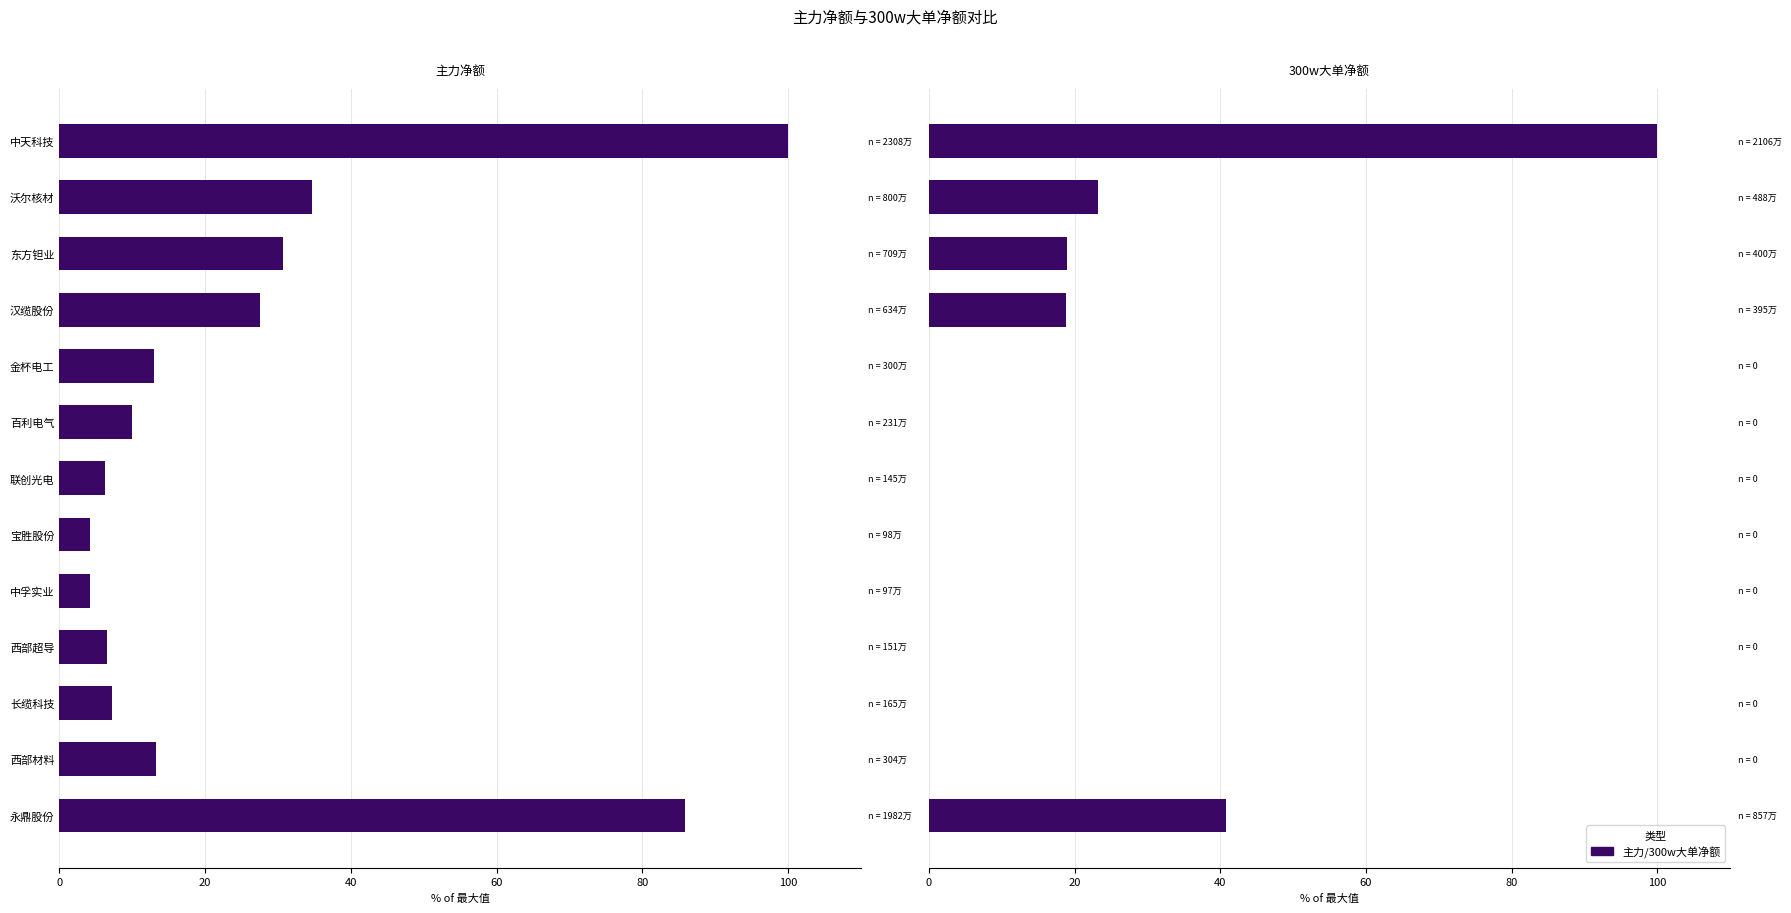

Rank the series by their average value, from lowest to highest.

300w大单净额, 主力净额